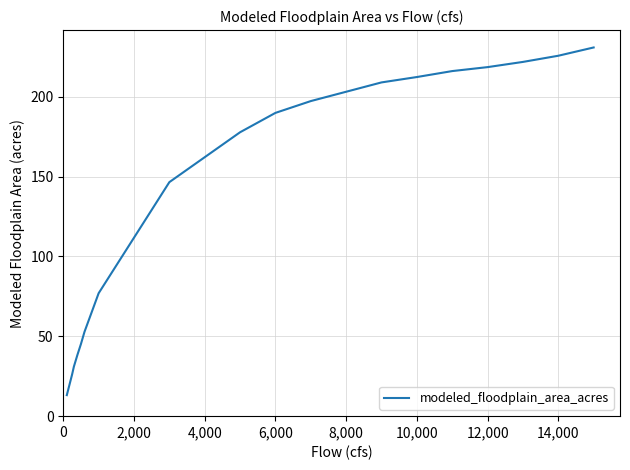

What is the greatest value displayed?

230.9